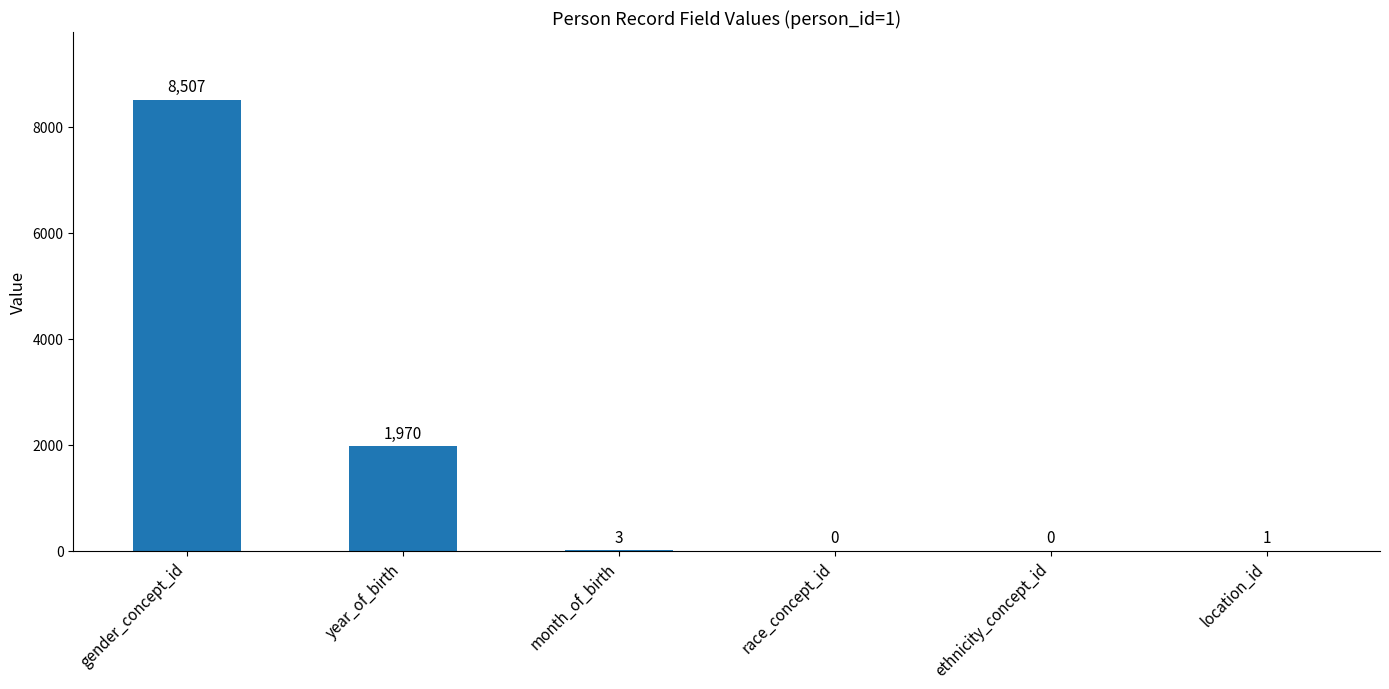

What is the sum of all values?

10481